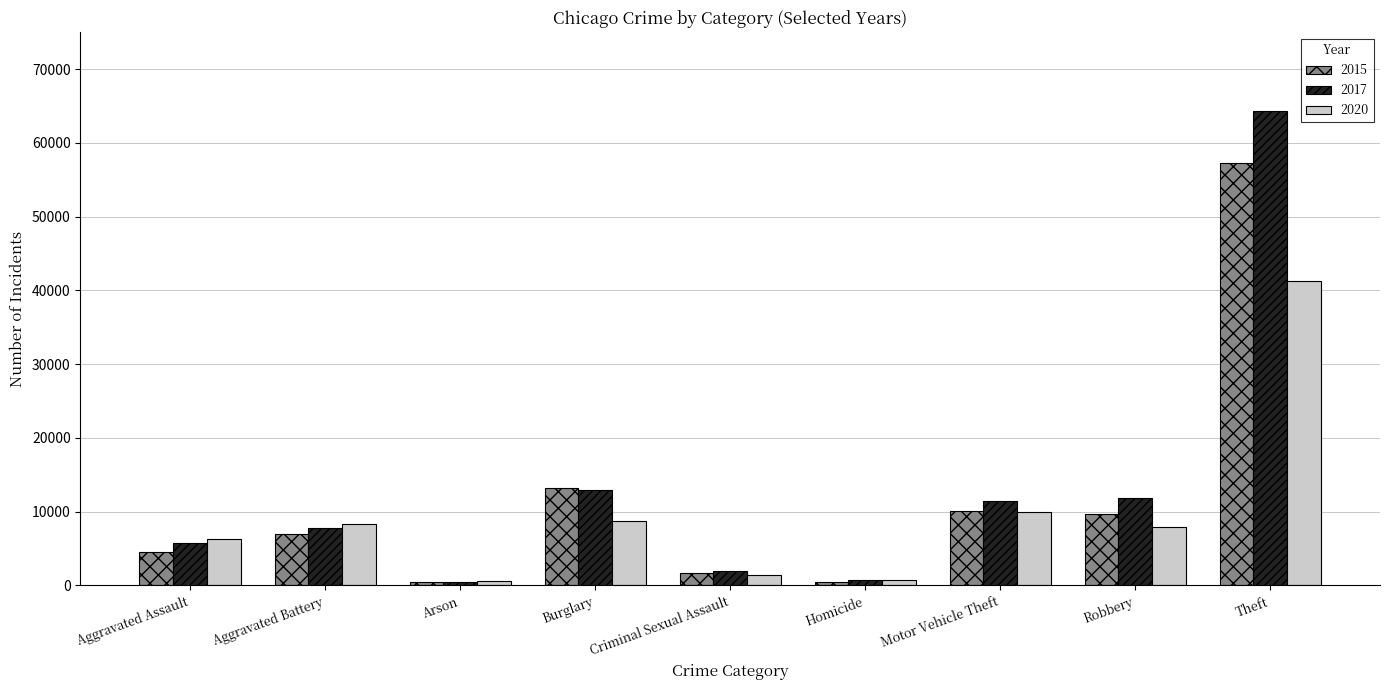

Which series has the largest total across all categories?

2017